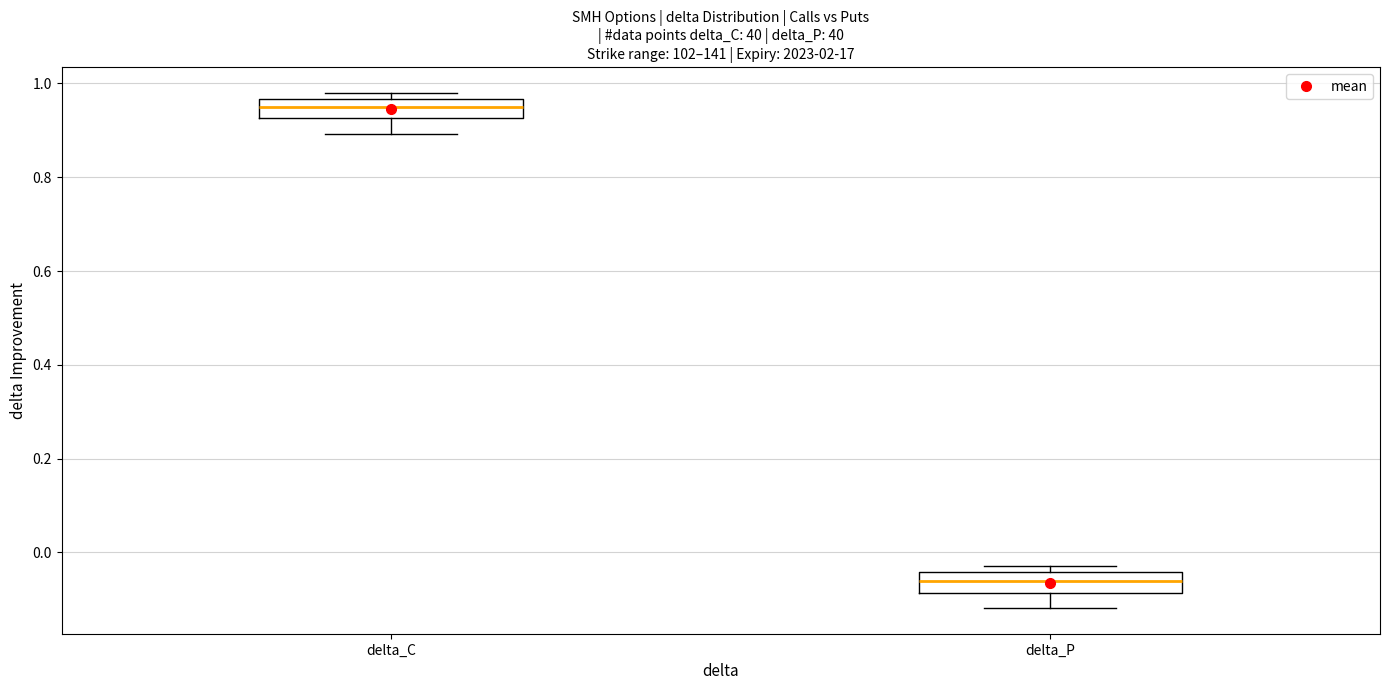

Reading left to right, transcribe this box plot: for each box, give where its median line is, the range the box spans, and where its two whiskers end, as read against the y-axis. The values are not printed on the chart, so give them approximately, as read against the axis.

delta_C: median 0.94, box 0.92 to 0.96, whiskers 0.90 to 0.98
delta_P: median -0.06, box -0.08 to -0.04, whiskers -0.12 to -0.02